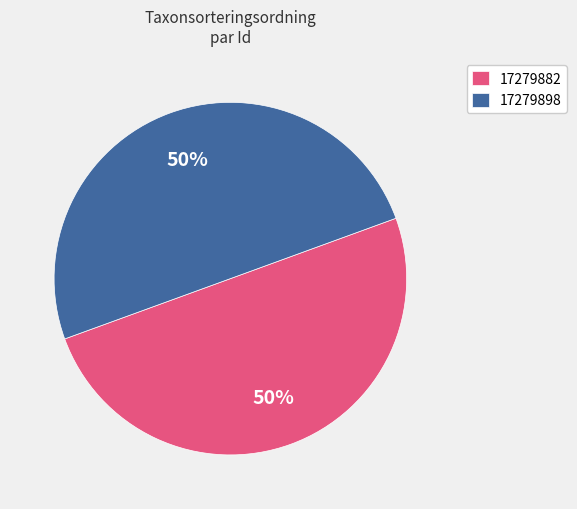

Count the number of slices in the pie.

2